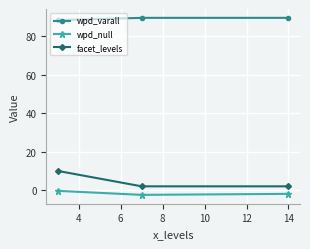

Which series has the widest spread of values?

facet_levels